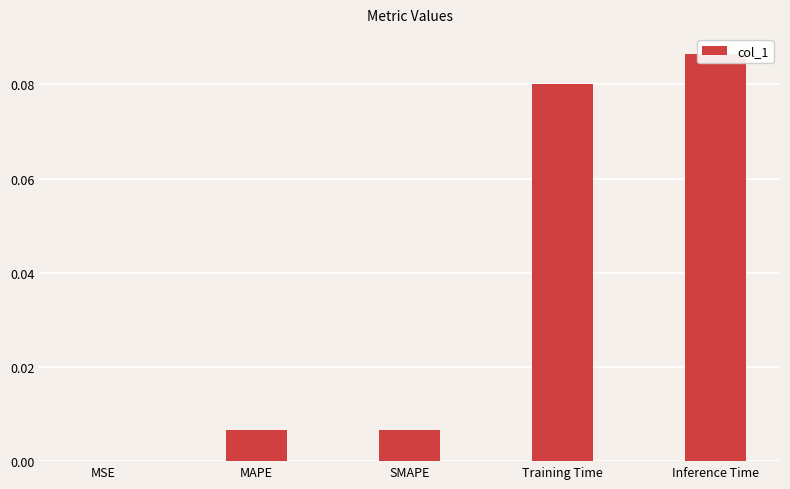

Which label corresponds to the smallest value in the chart?

MSE